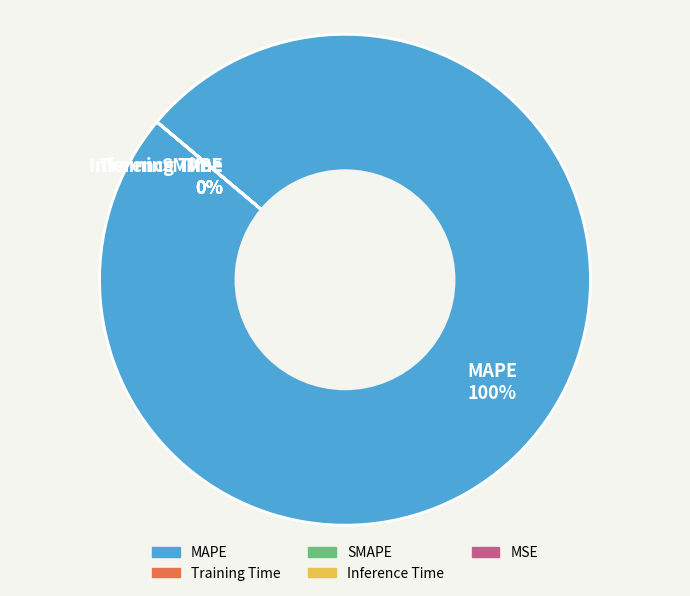

Which category has the smallest portion of the pie?

MSE